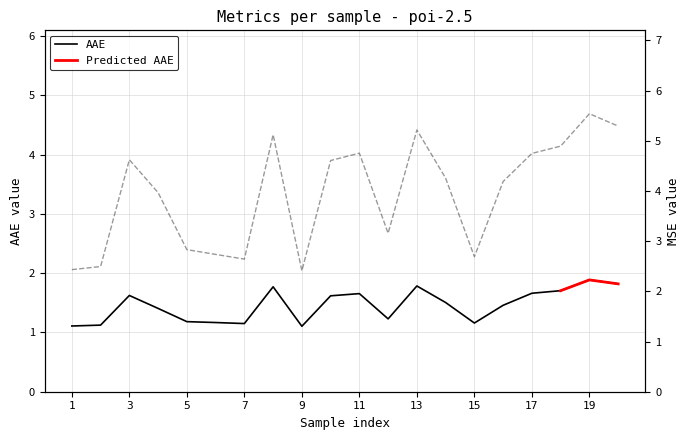

How many series are shown in this chart?

2